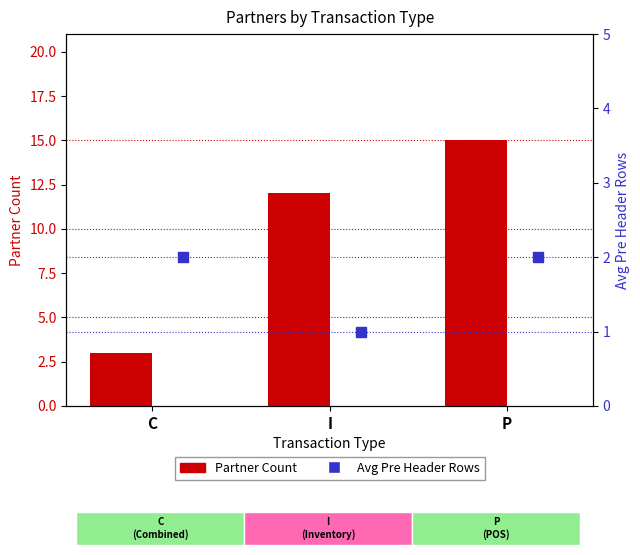

At which category is the sum across all series the highest?

P